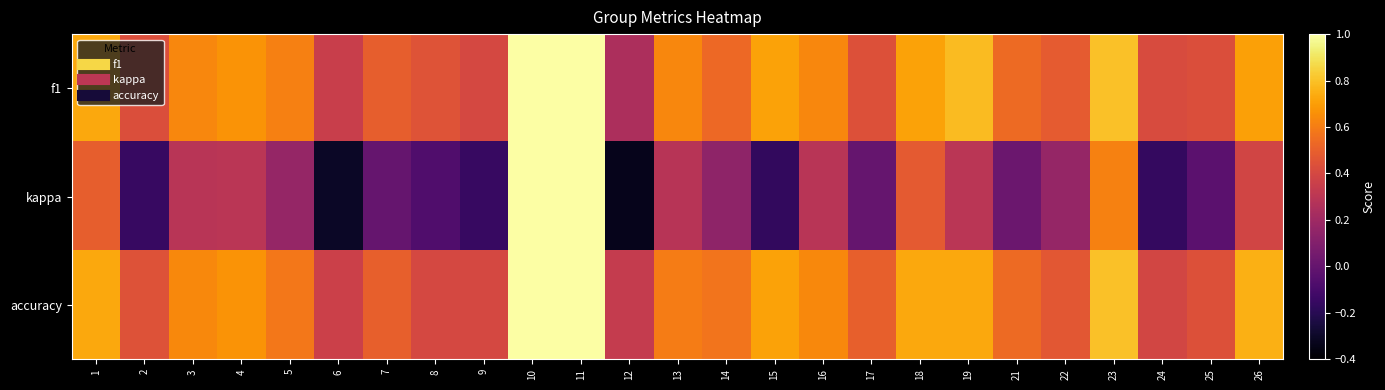

What is the total value across all series at 13?

1.5